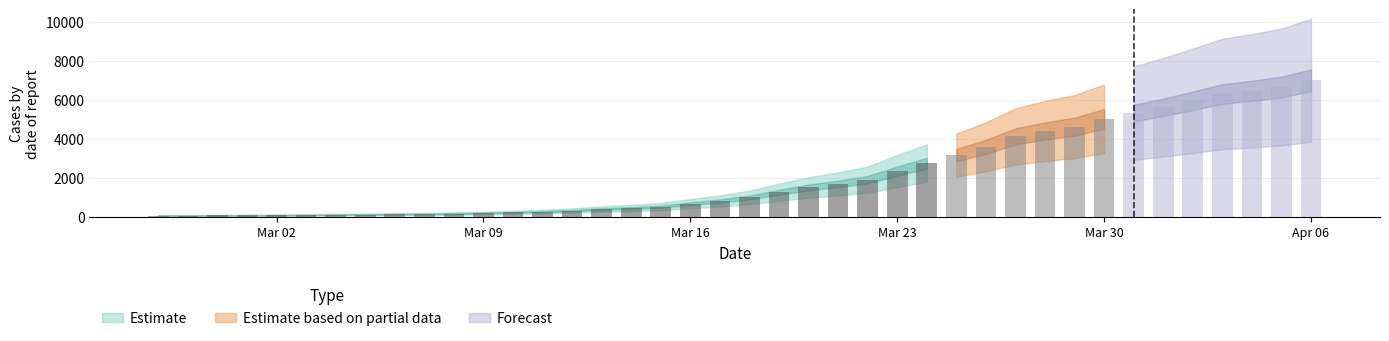

What position from the right is 2020-03-21?

17